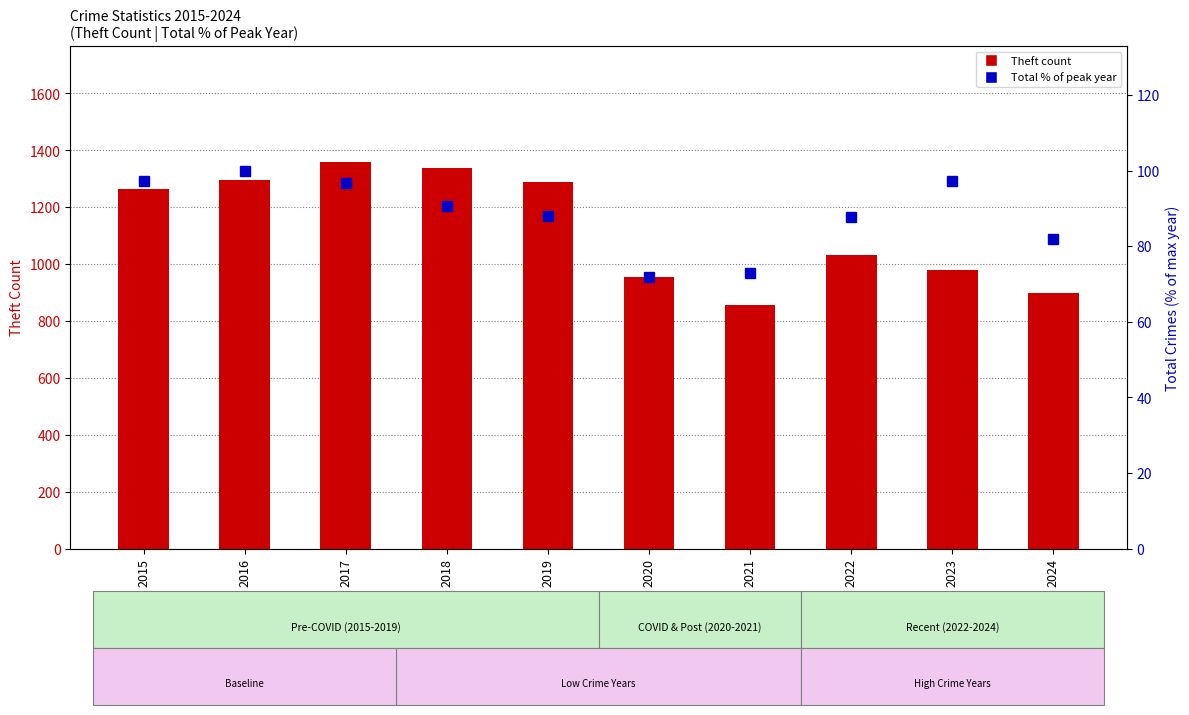

Reading left to right, what are all the values shown in this chart?

Theft count: 2015=1263.0	2016=1297.0	2017=1359.0	2018=1337.0	2019=1288.0	2020=954.0	2021=856.0	2022=1032.0	2023=980.0	2024=898.0
Total % of max: 2015=97.3	2016=100.0	2017=96.8	2018=90.8	2019=87.9	2020=72.0	2021=72.8	2022=87.9	2023=97.3	2024=82.1